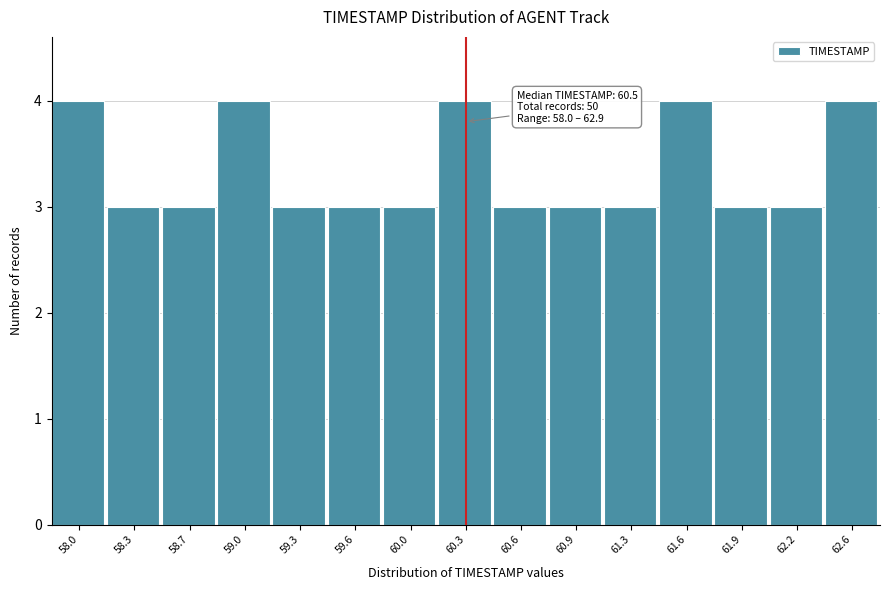

Reading left to right, transcribe all the data shown in this chart.

4	3	3	4	3	3	3	4	3	3	3	4	3	3	4